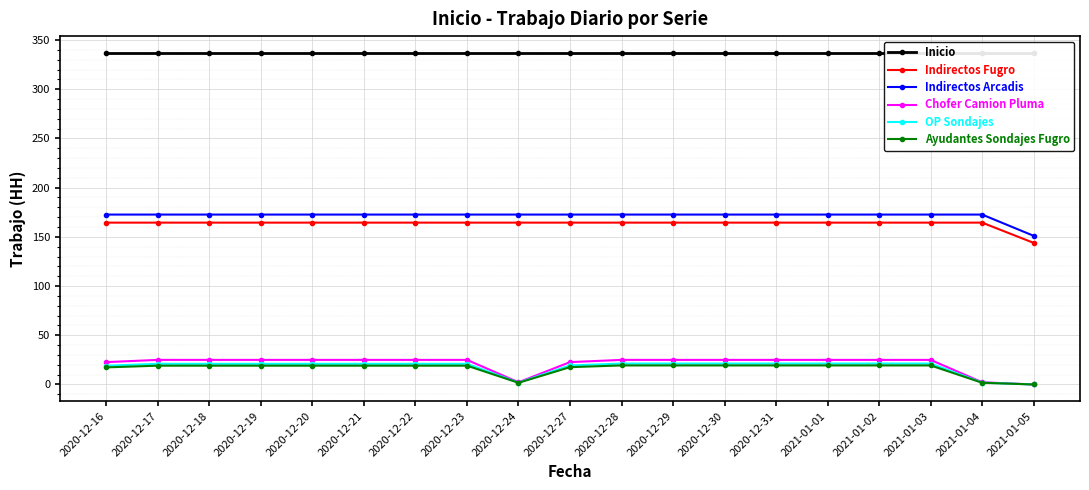

What is the maximum value for Inicio?

337.1